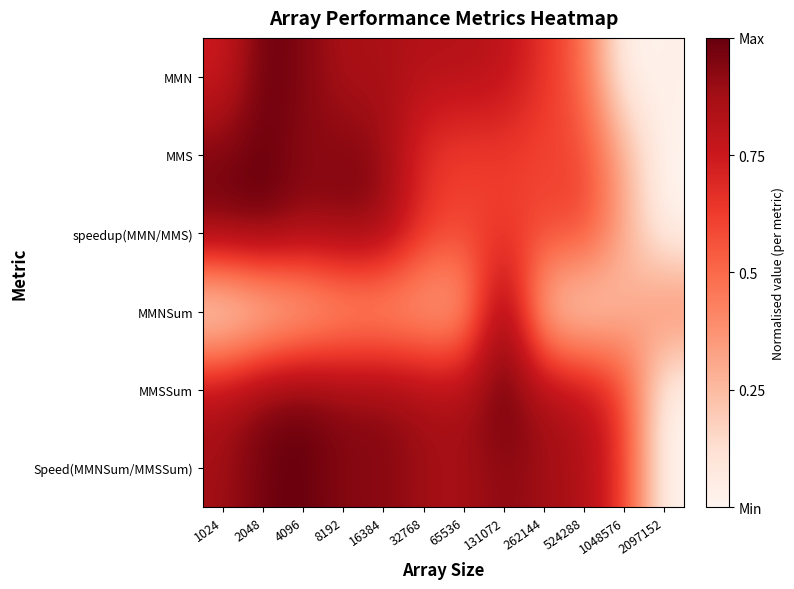

Which label corresponds to the smallest value in the chart?

1048576